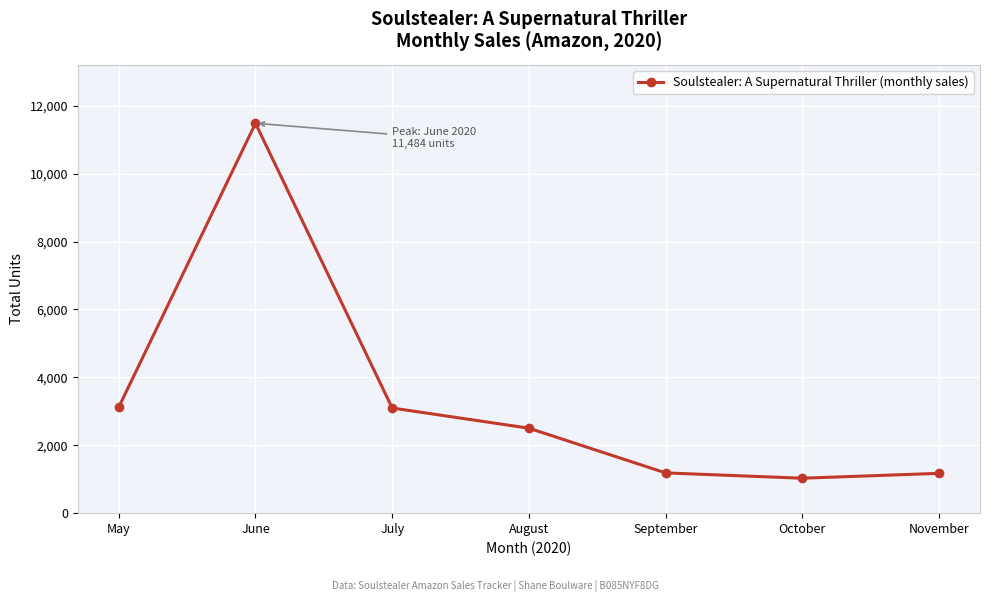

How many interior local valleys (lower than both neighbors) does the data have?

1